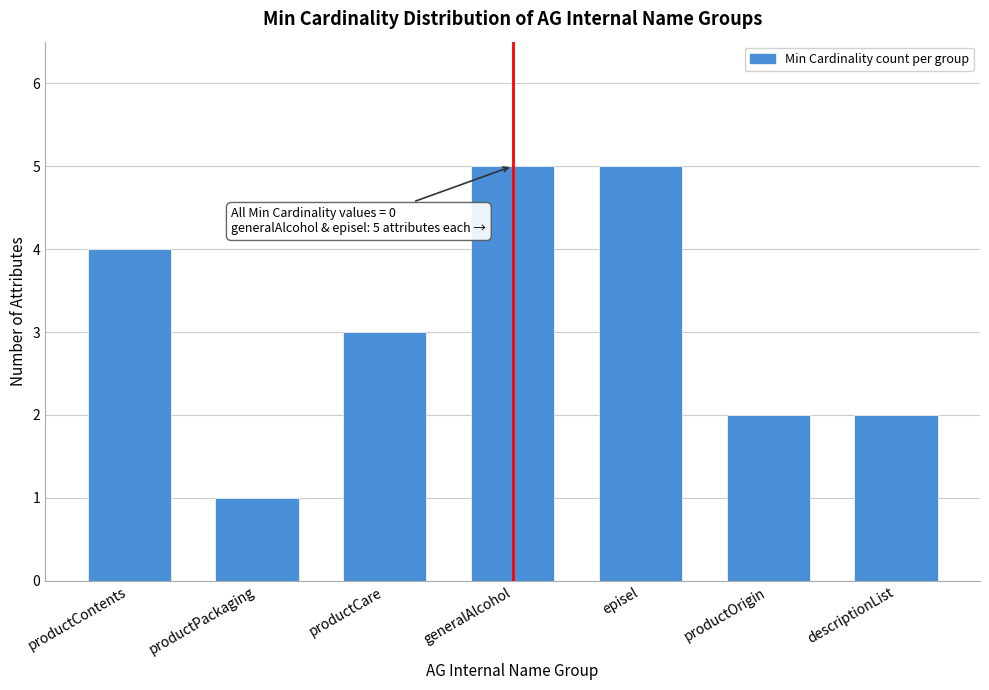

Reading right to left, what are all the values shown in this chart?

2	2	5	5	3	1	4